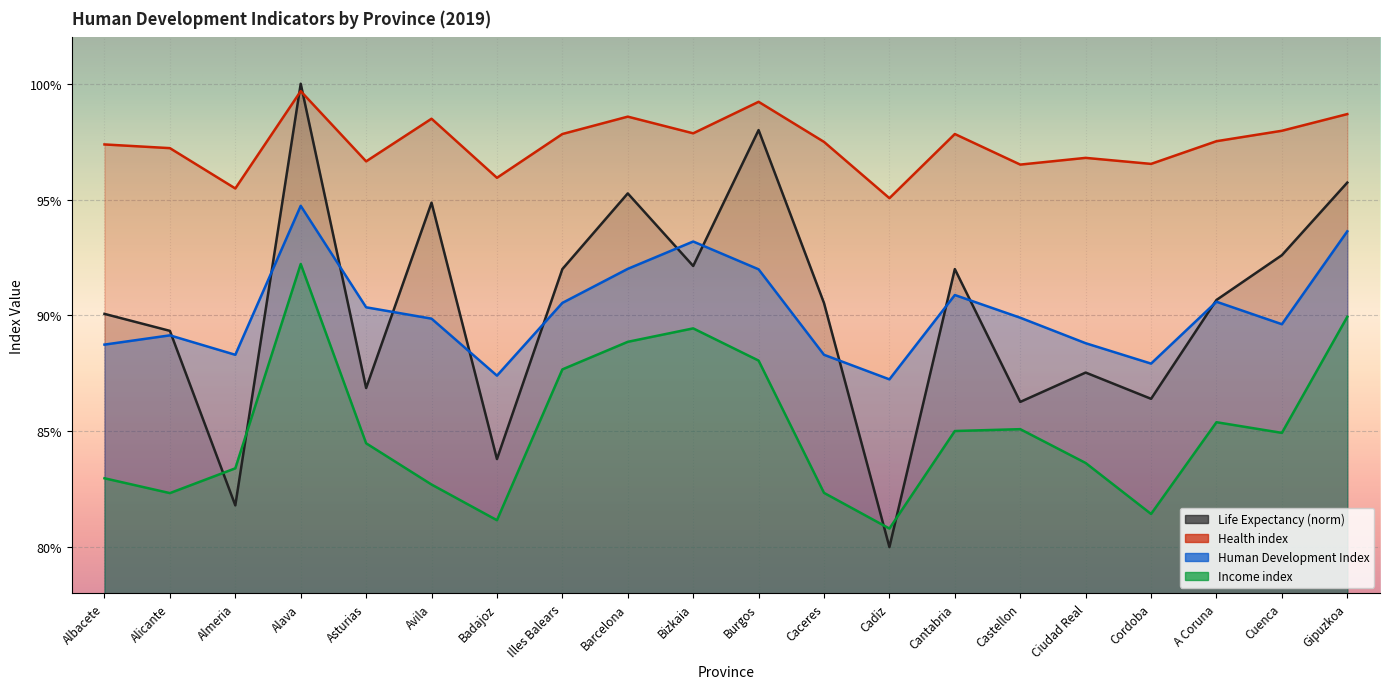

Between Bizkaia and Castellon, which is larger?

Bizkaia